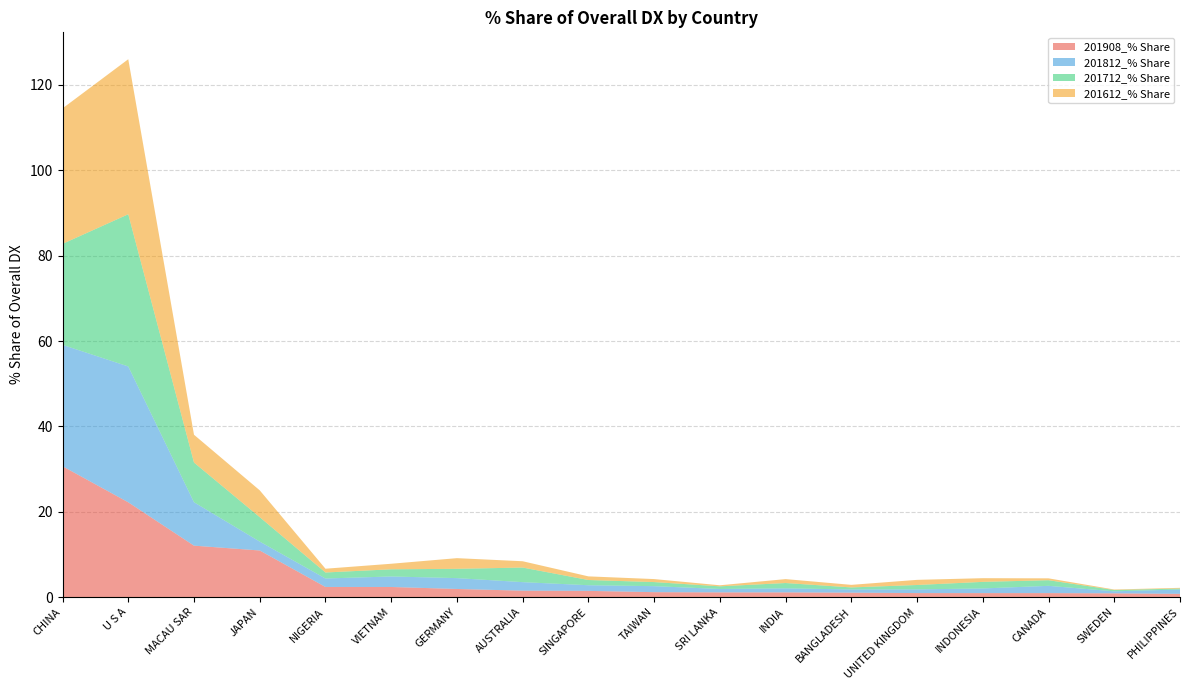

Reading left to right, extract all data points from this chart.

201908_% Share: 30.6	22.2	12.0	10.9	2.4	2.4	1.9	1.5	1.4	1.1	1.1	1.1	1.0	0.9	0.9	0.9	0.9	0.7
201812_% Share: 28.4	31.8	10.2	2.1	2.0	2.5	2.5	2.0	1.3	1.4	0.8	0.9	0.8	0.9	1.1	1.7	0.5	1.0
201712_% Share: 23.7	35.7	9.3	5.7	1.4	1.7	2.2	3.4	1.2	1.0	0.6	1.2	0.5	1.0	1.5	1.3	0.3	0.2
201612_% Share: 31.8	36.3	6.5	6.3	0.9	1.3	2.5	1.5	0.9	0.7	0.2	0.9	0.6	1.2	0.9	0.4	0.1	0.2